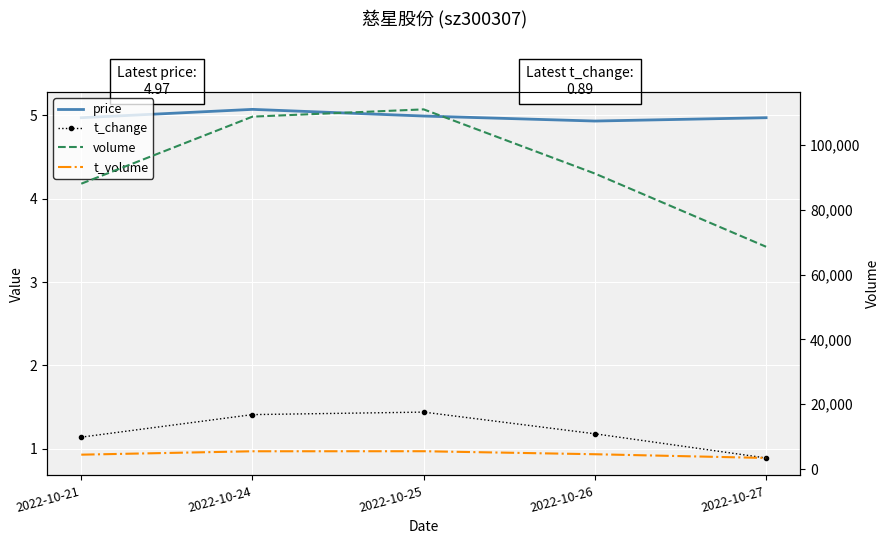

The volume series shows 40305.7 at 2022-10-21. True or false?

False